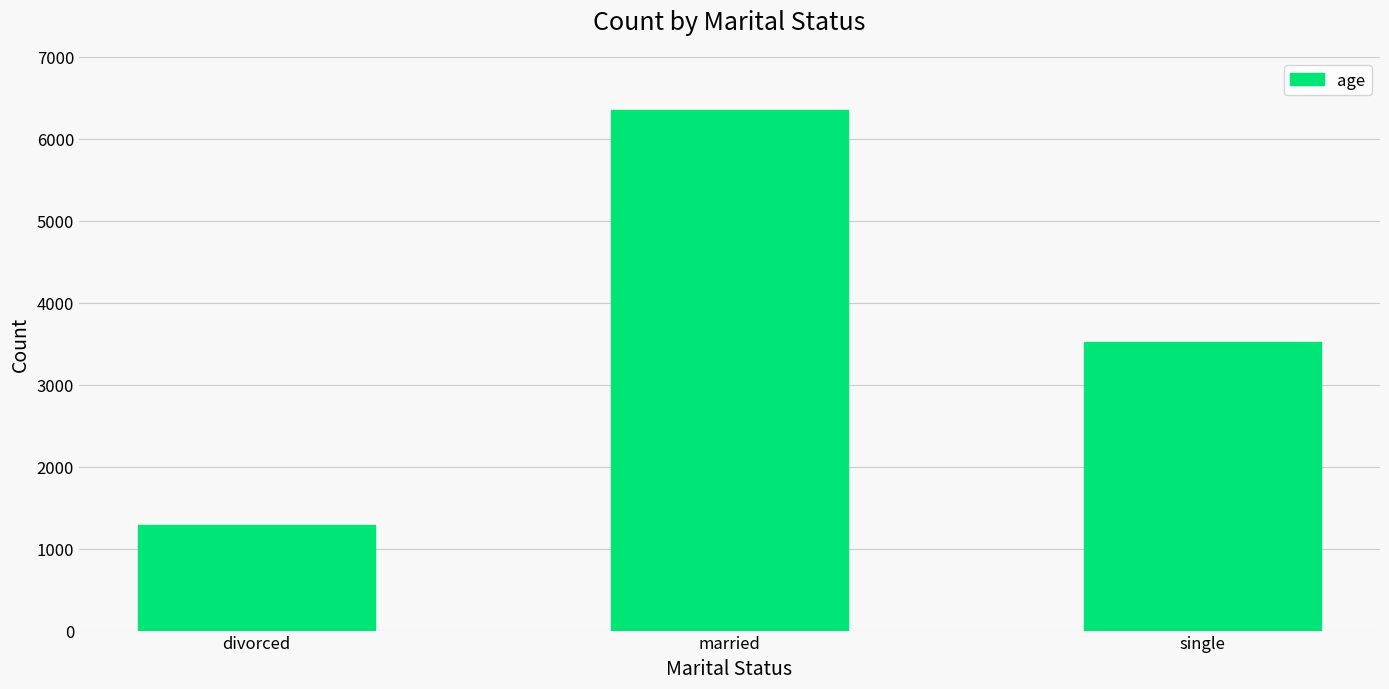

What is the average value?

3721